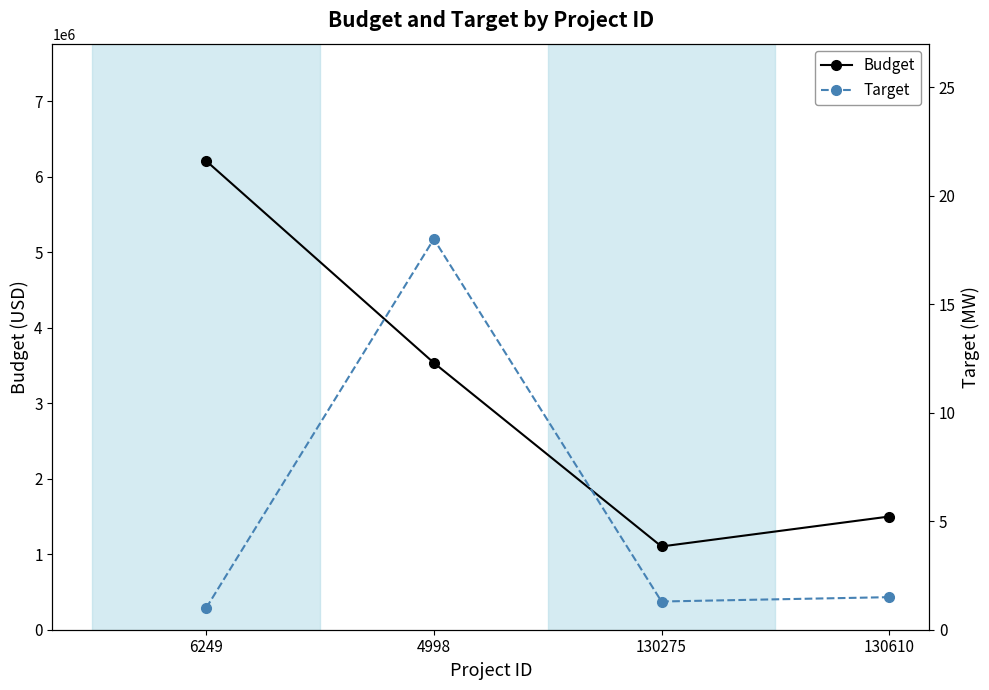

True or false: Budget has more than 0 interior local peaks.

False